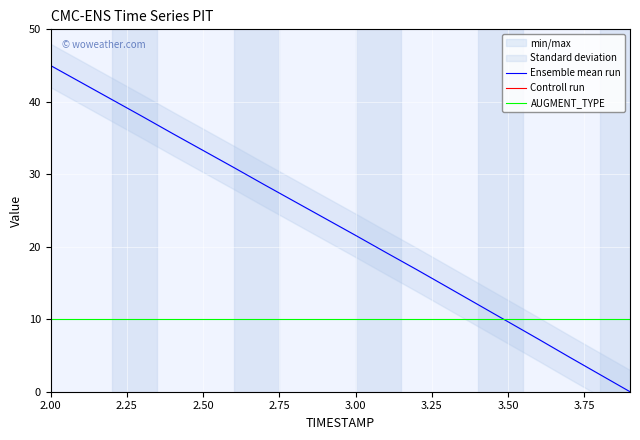

What is the value of the Ensemble mean run point at the 6th from the left?

33.3